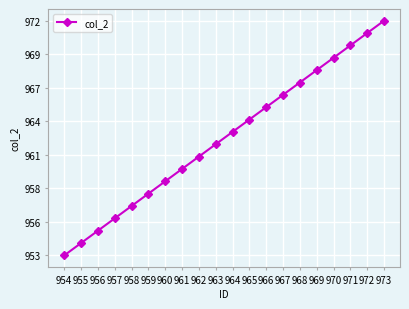

Is this an area chart (filled region under the line)?

No